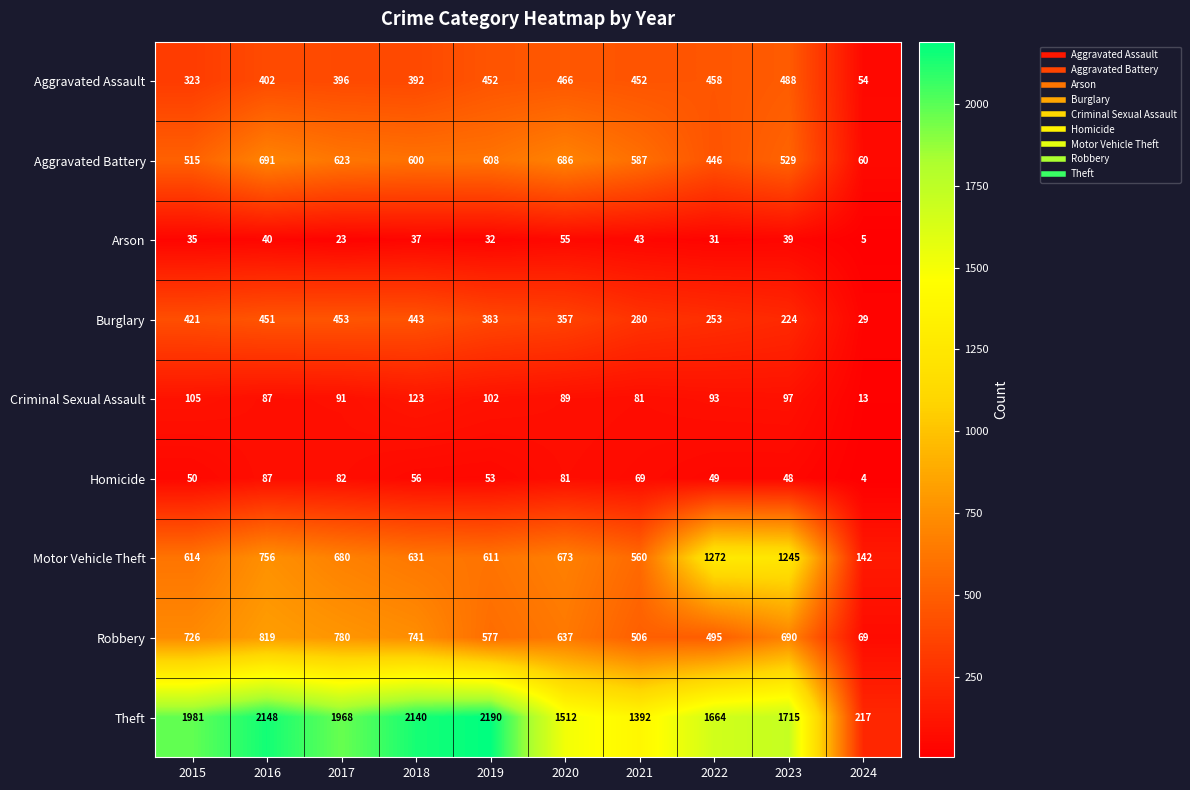

What is the difference between the second highest and minimum values in the Arson series?

38